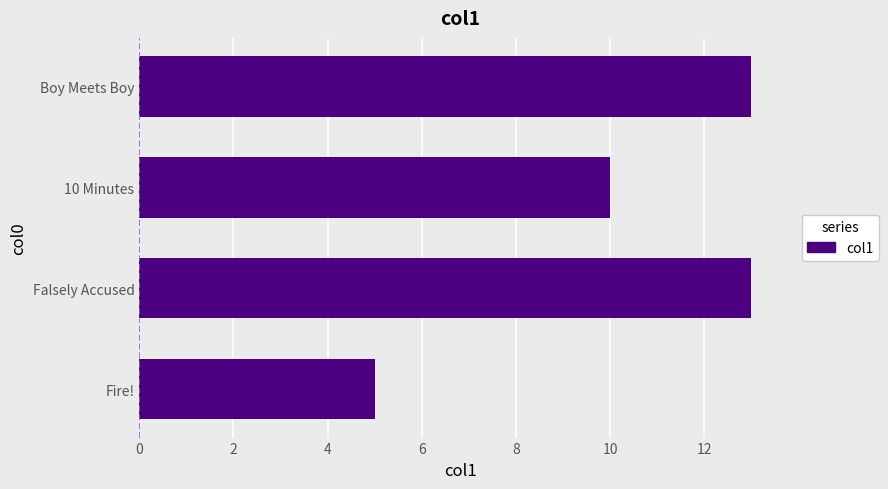

What value does the data have at Boy Meets Boy?

13